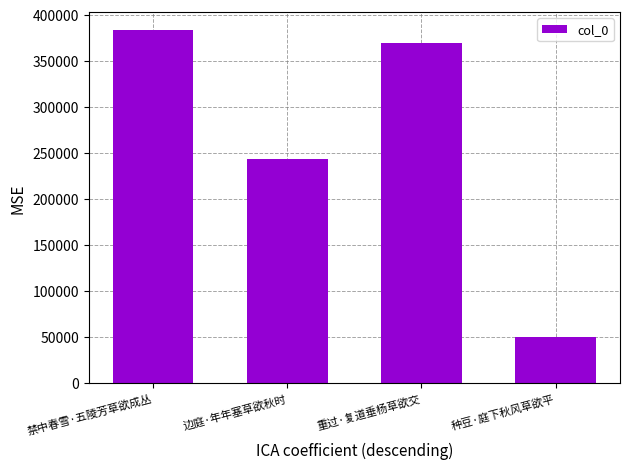

What is the average value?

261362